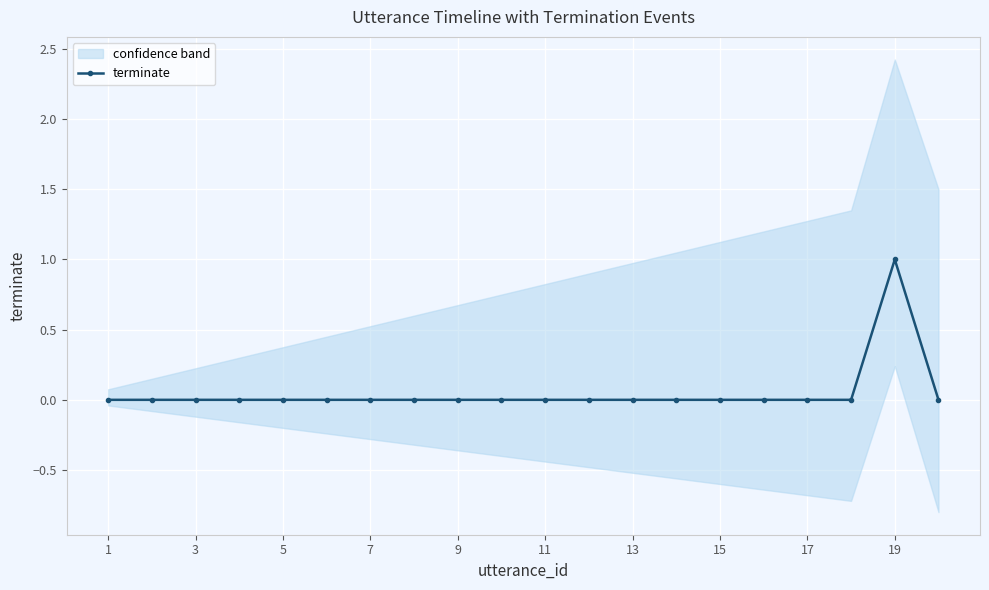

At which label does terminate reach its peak?

19